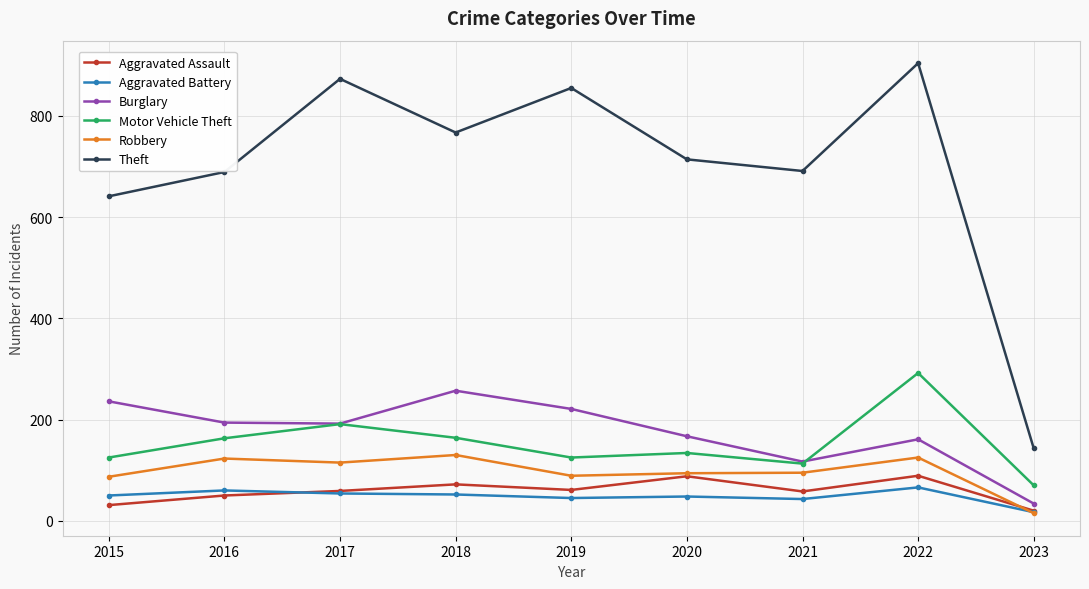

The Robbery series shows 15 at 2023. True or false?

True